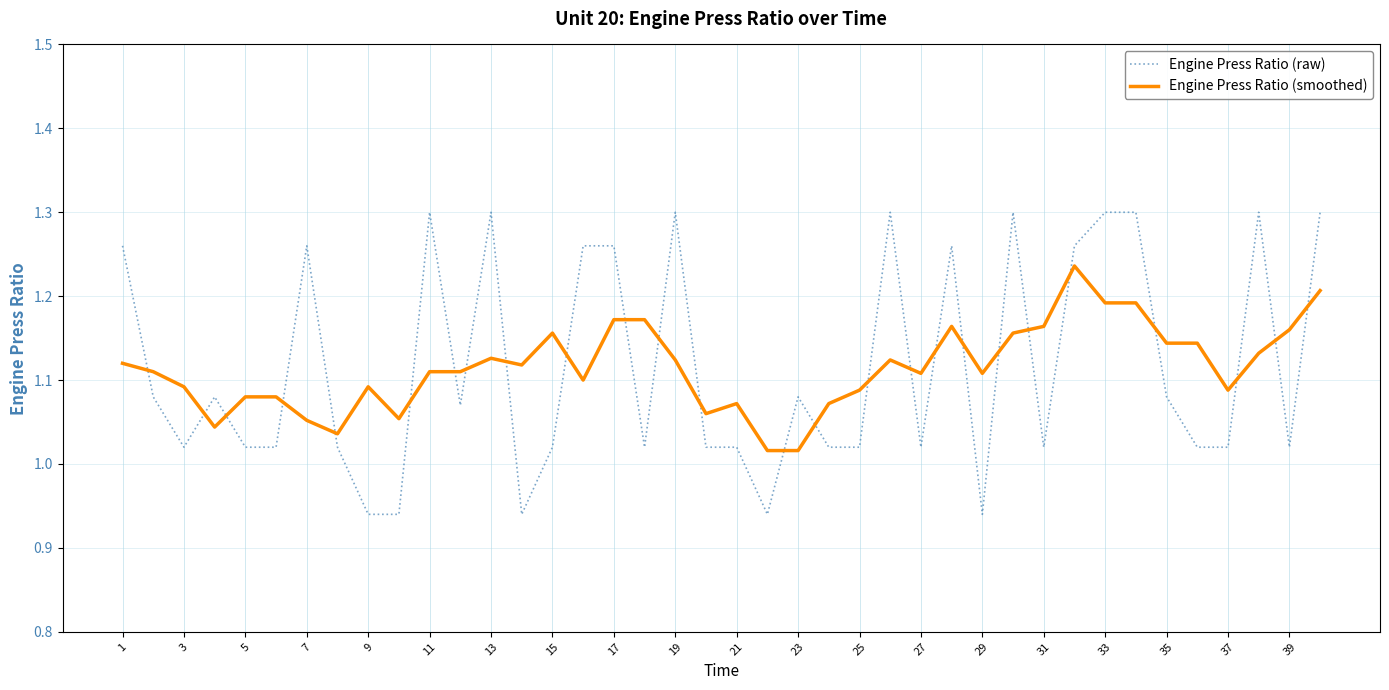

Which series has the largest range (max minus min)?

Engine Press Ratio (raw)